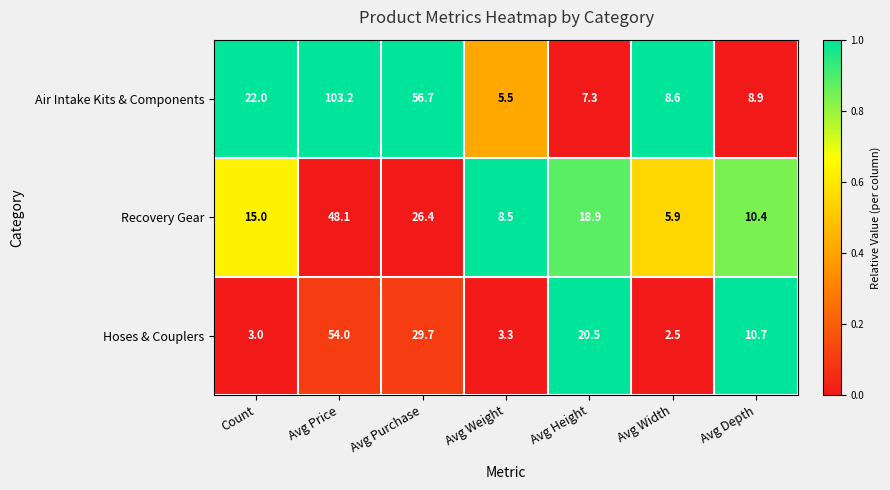

Reading left to right, extract all data points from this chart.

Air Intake Kits & Components: 22.0	103.2	56.7	5.5	7.3	8.6	8.9
Recovery Gear: 15.0	48.1	26.4	8.5	18.9	5.9	10.4
Hoses & Couplers: 3.0	54.0	29.7	3.3	20.5	2.5	10.7